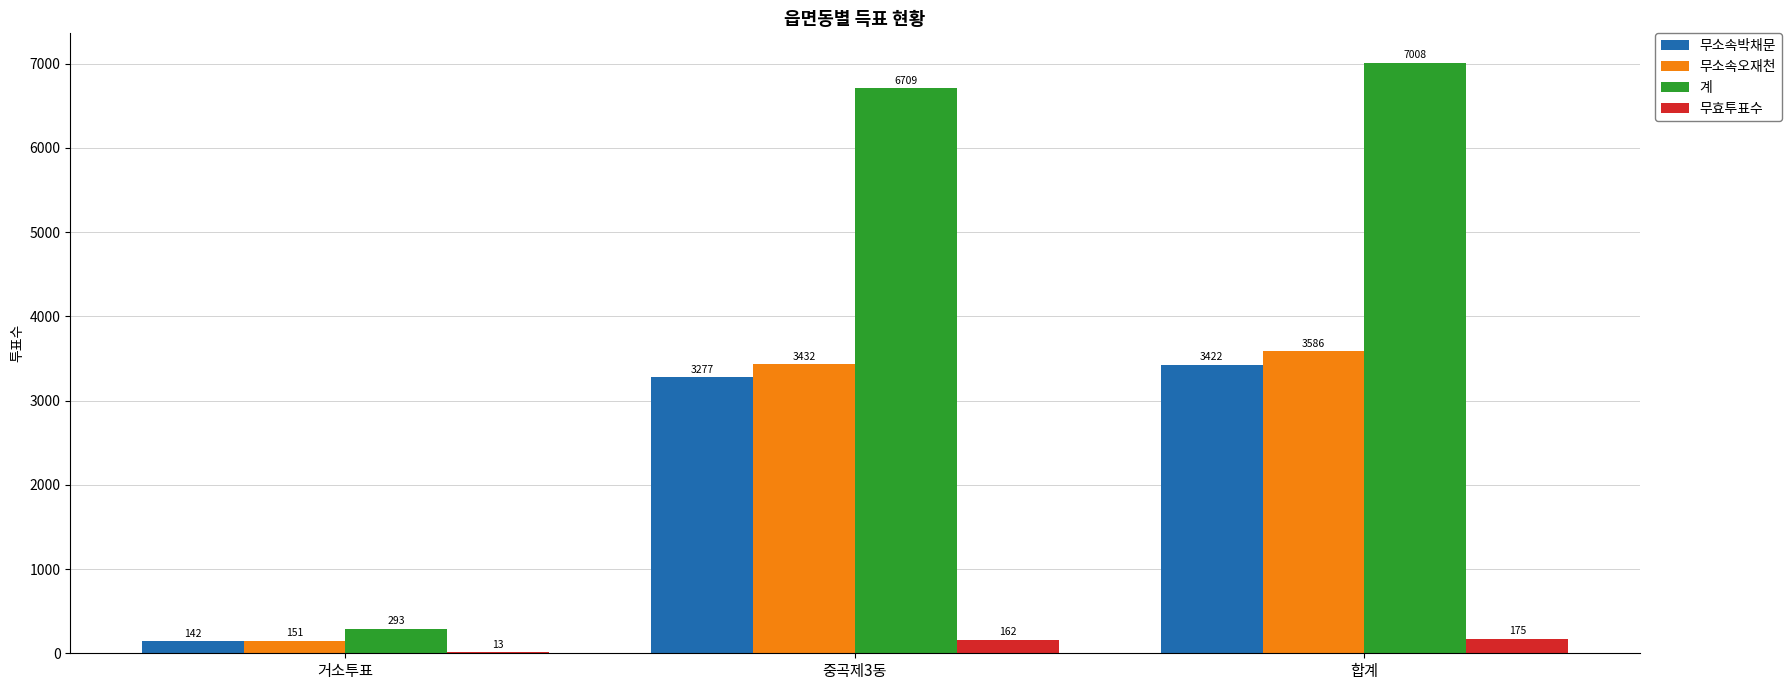

What is the maximum value shown in the chart?

7008